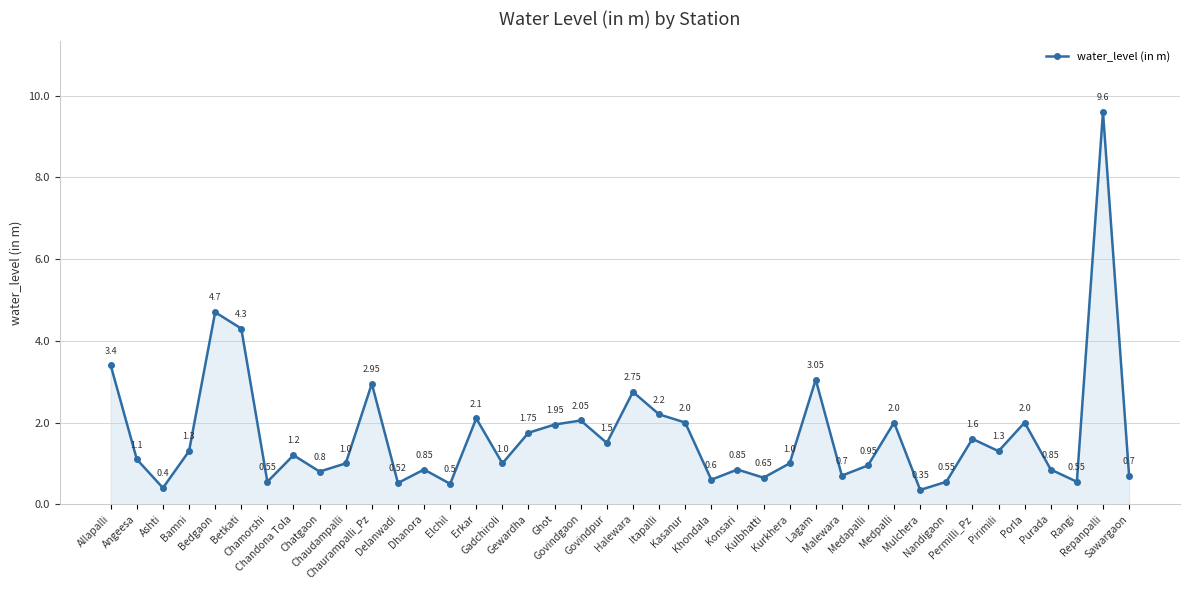

Approximately how many times larger is the value at Chaurampalli_Pz compared to Angeesa?

2.7